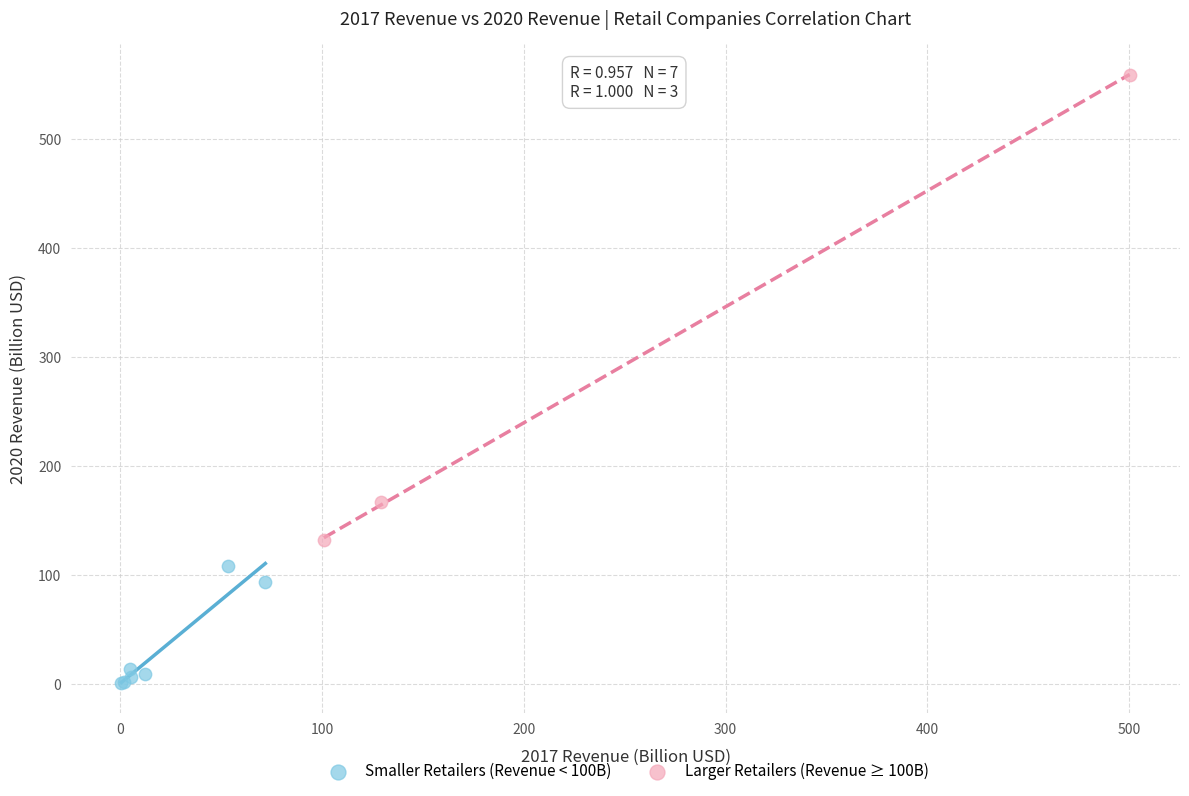

What are all the series names shown in the legend?

Smaller Retailers (Revenue < 100B), Larger Retailers (Revenue ≥ 100B)